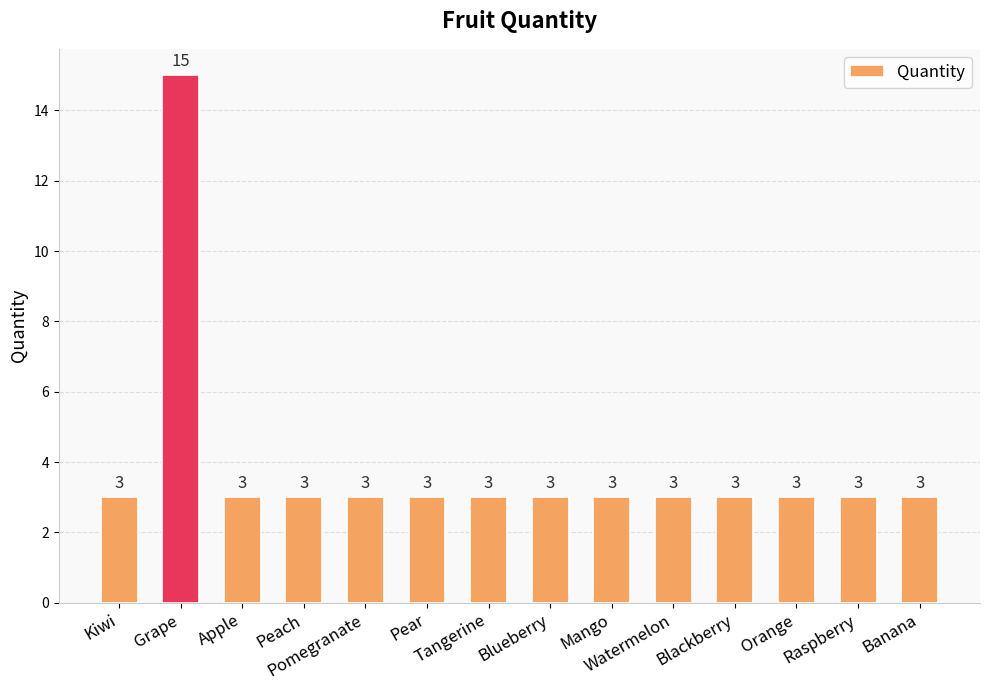

What is the sum of all values?

54